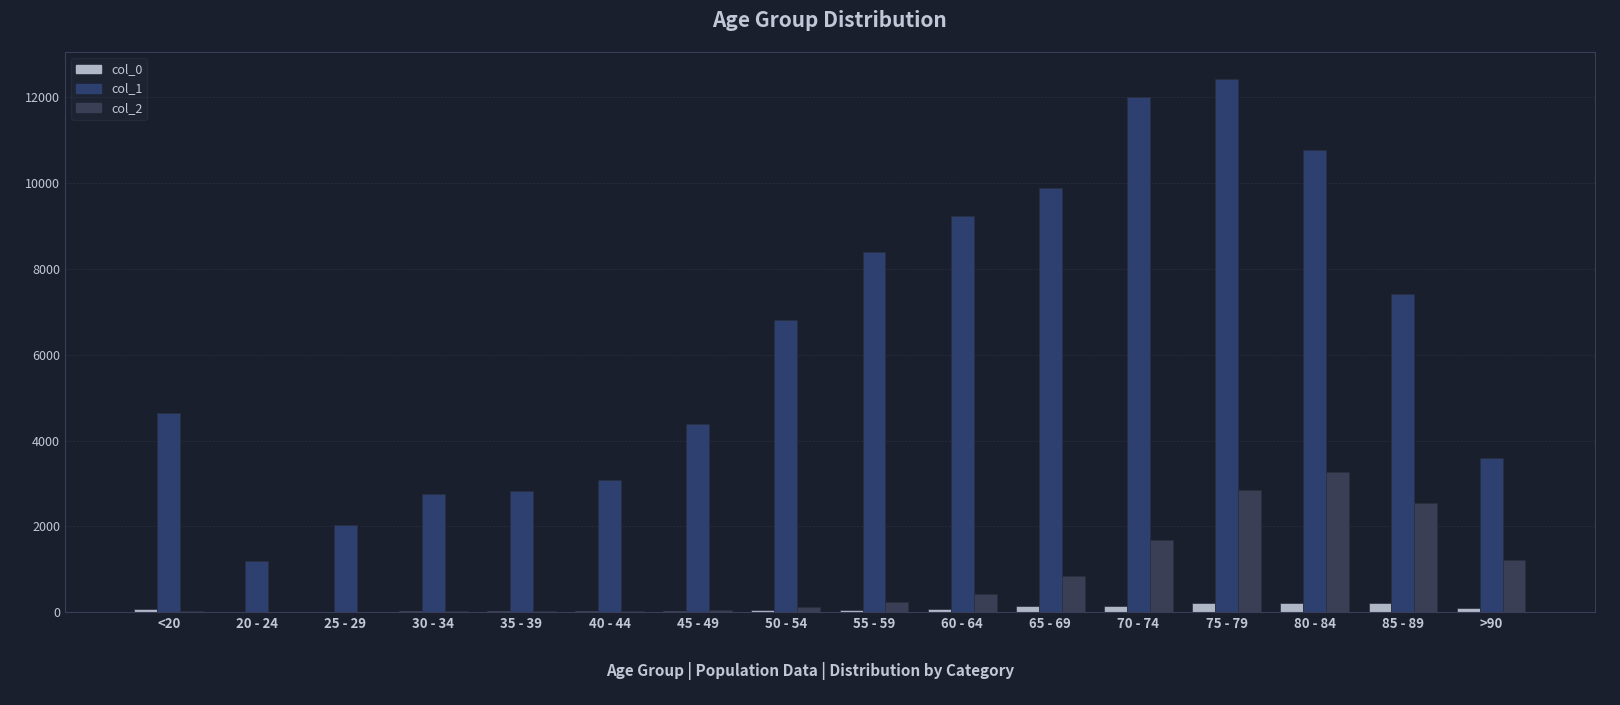

Which category has the lowest value across all series?

25 - 29